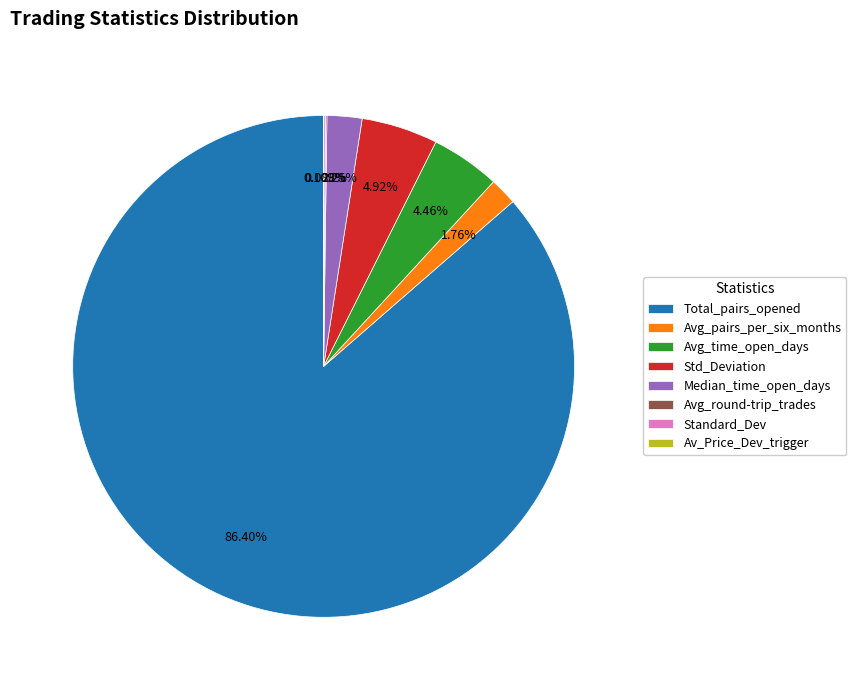

Between Avg_pairs_per_six_months and Avg_time_open_days, which is larger?

Avg_time_open_days